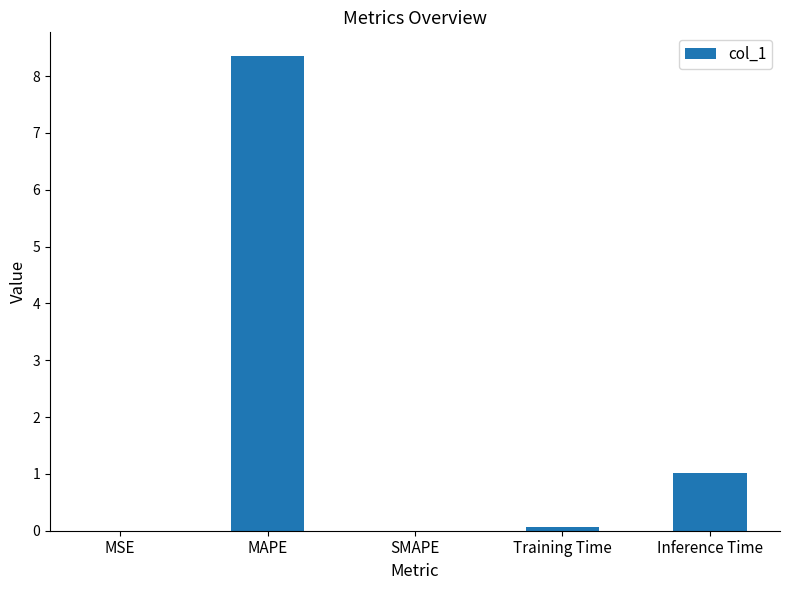

What is the change in value from Training Time to Inference Time?

+1.0